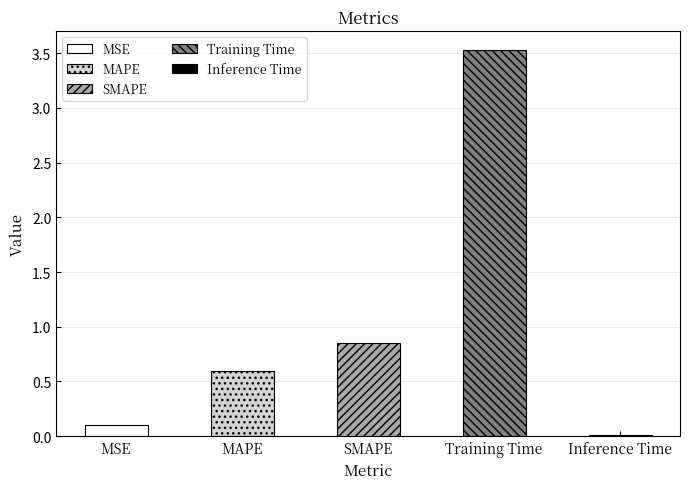

At which category does the chart reach its minimum across all series?

Inference Time